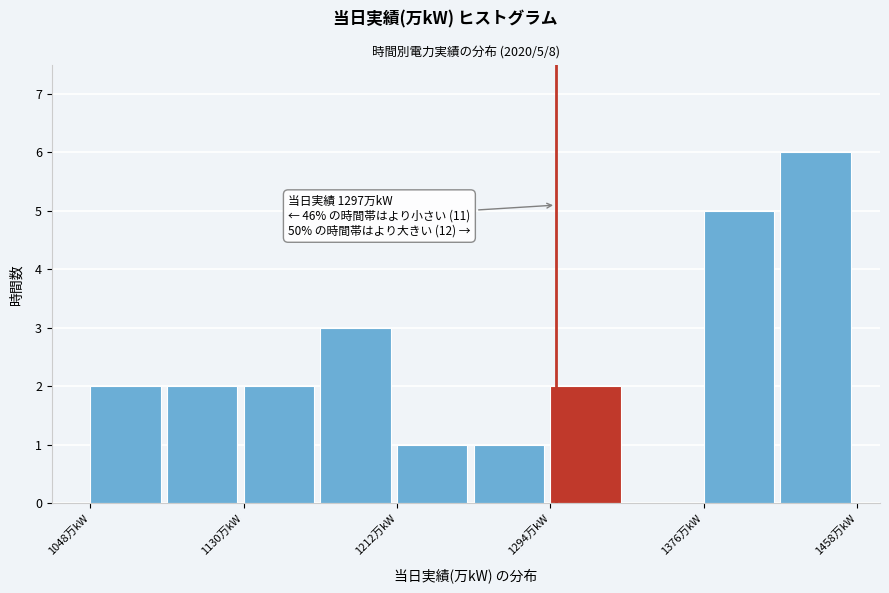

Which range on the x-axis has the tallest bar?

1417 to 1458